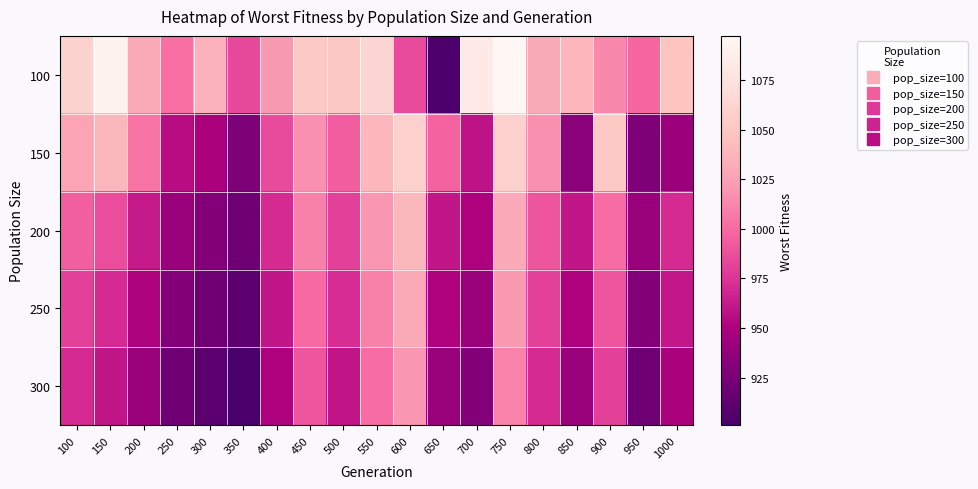

How many data points does each series have?

19